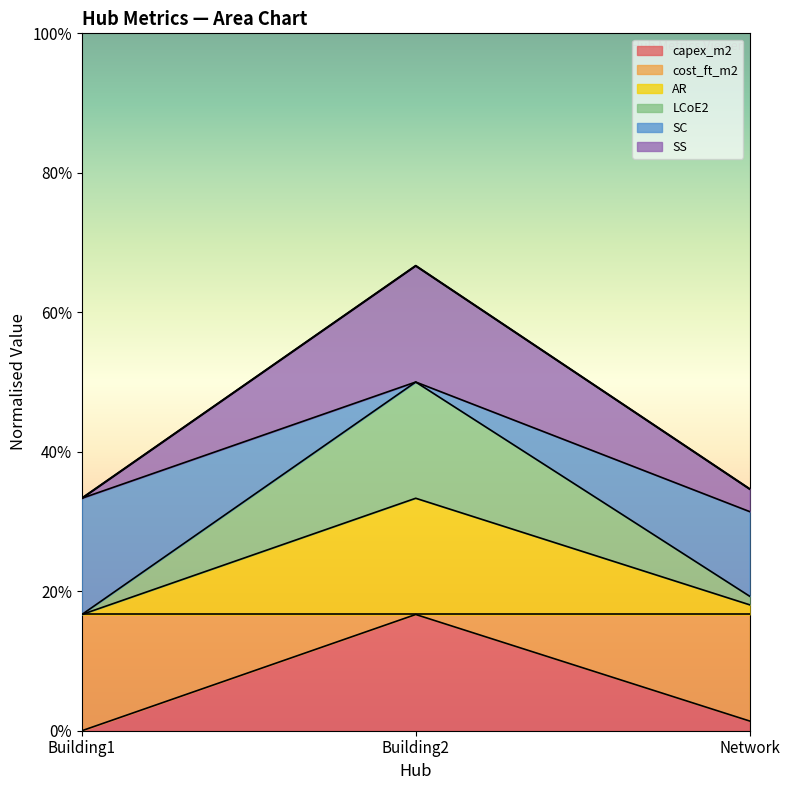

Is the value of AR at Building1 greater than the value of SS at Building1?

No